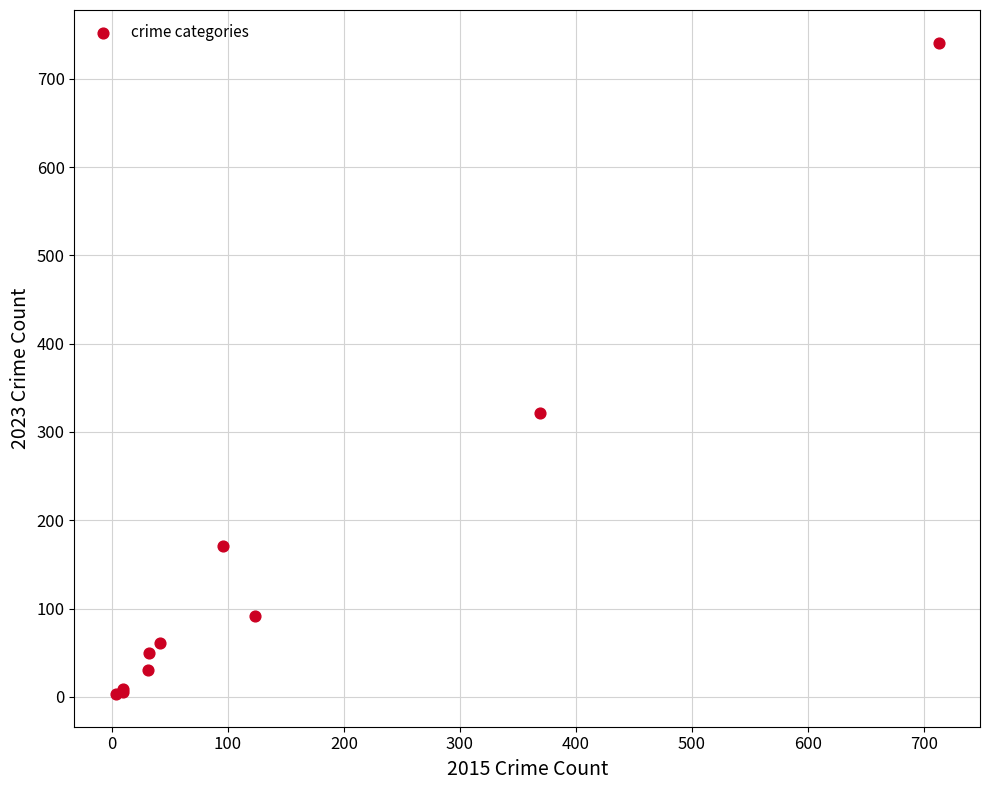

What Y value in the scatter plot is closest to 372?

321